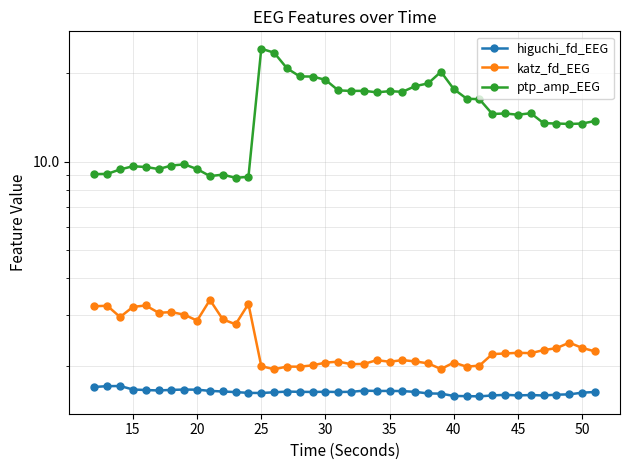

In ptp_amp_EEG, how many points are higher than both neighbors (excluding endpoints)?

9